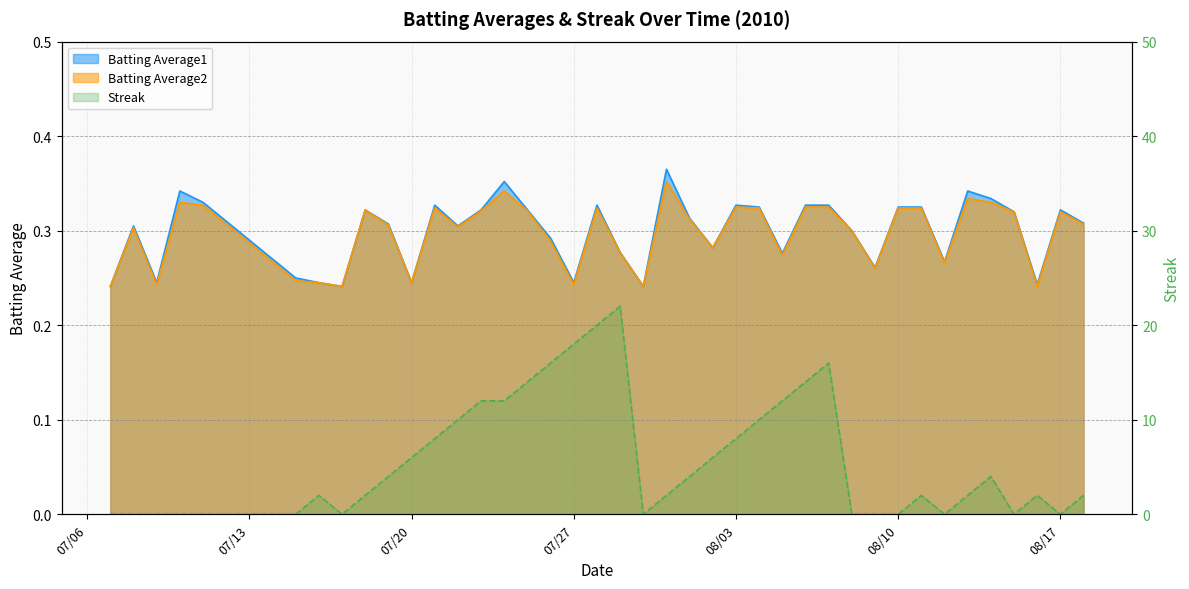

What is the maximum value for Batting Average1?

0.4